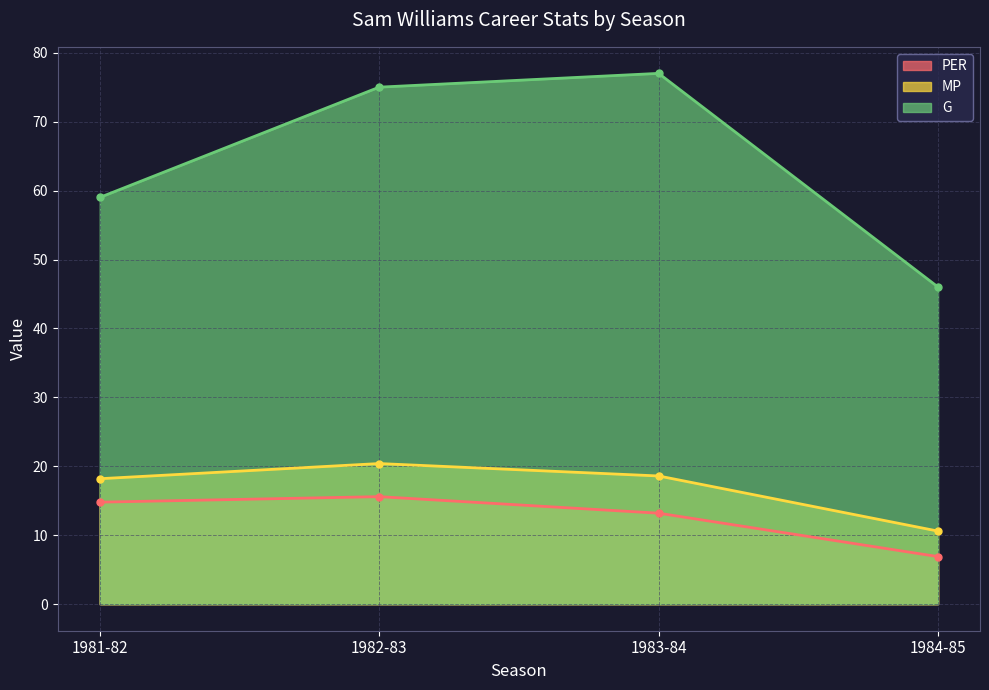

Reading left to right, transcribe all the data shown in this chart.

PER: 14.8	15.6	13.2	6.9
MP: 18.2	20.4	18.6	10.6
G: 59.0	75.0	77.0	46.0